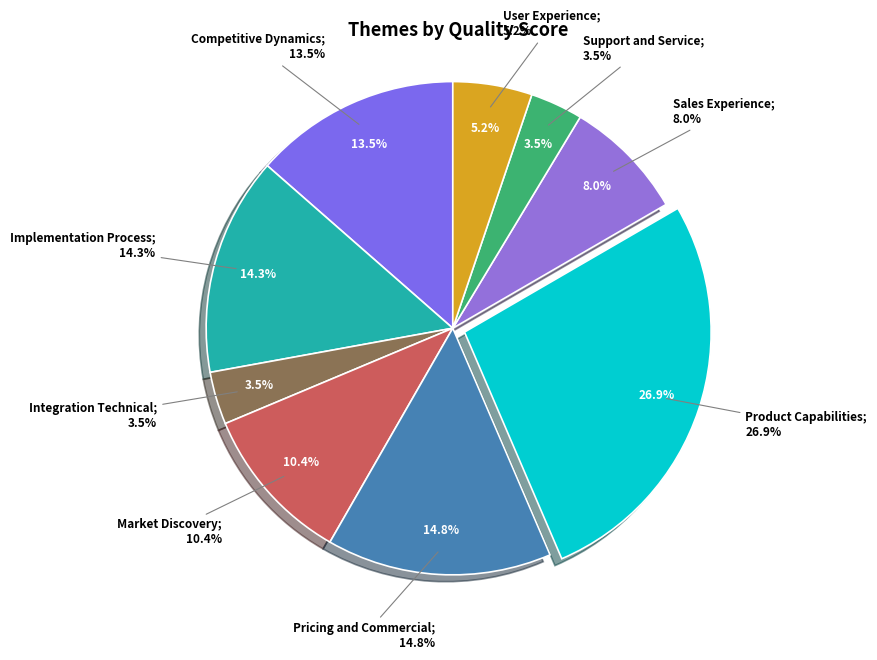

Which slice is the largest?

Product Capabilities